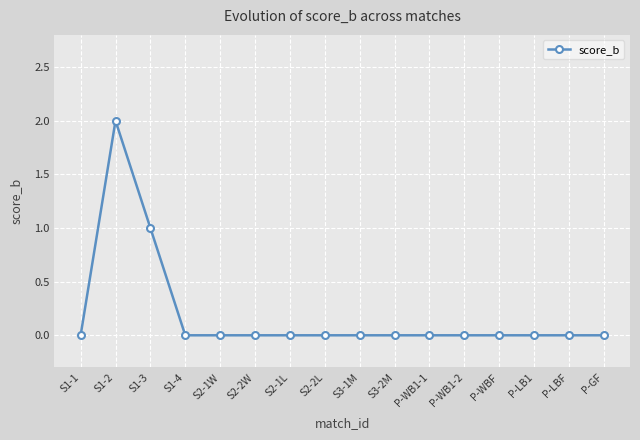

What is the sum of all values?

3